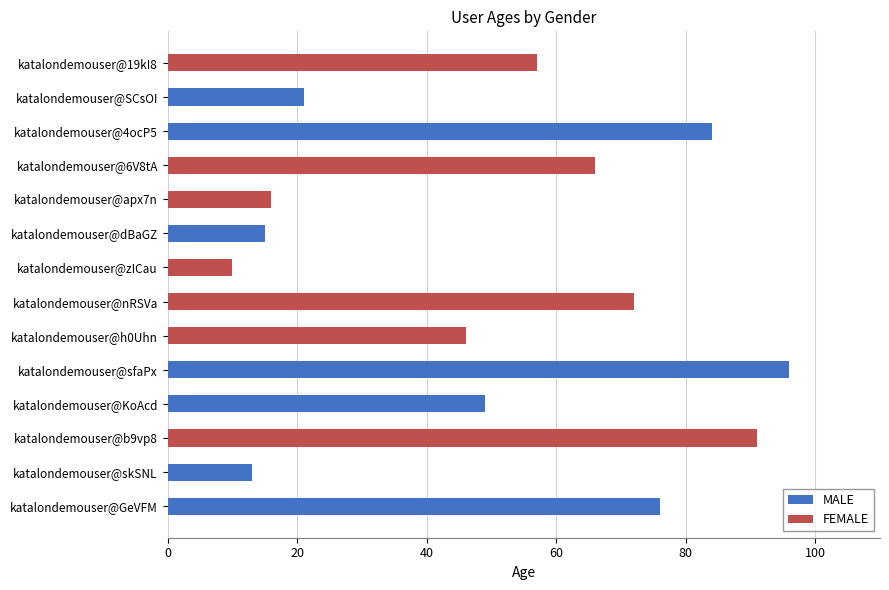

At which category is the sum across all series the highest?

katalondemouser@sfaPx